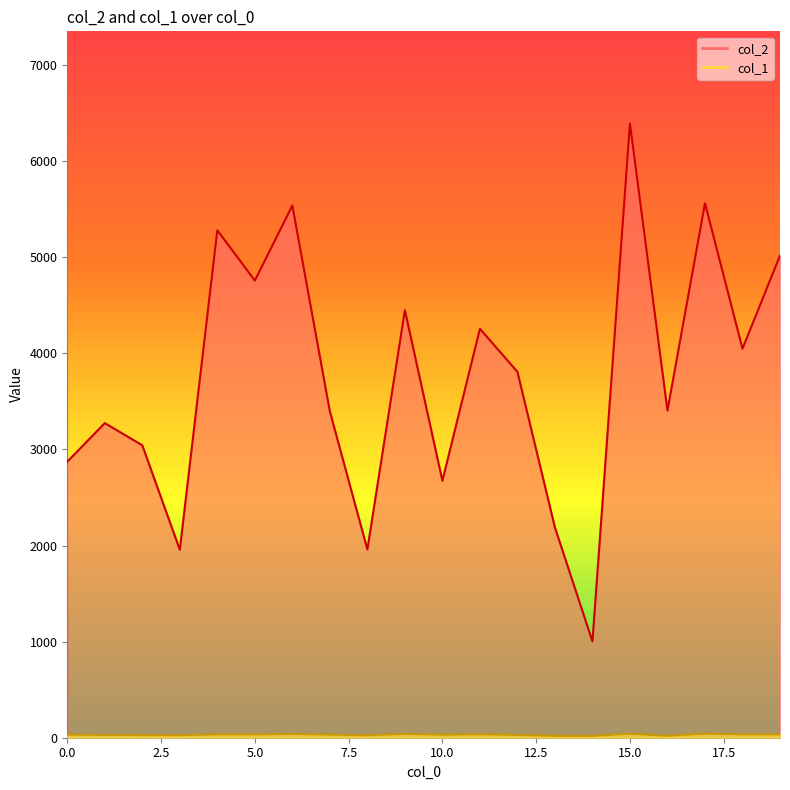

True or false: col_2 has a value of 2054 at 5.

False